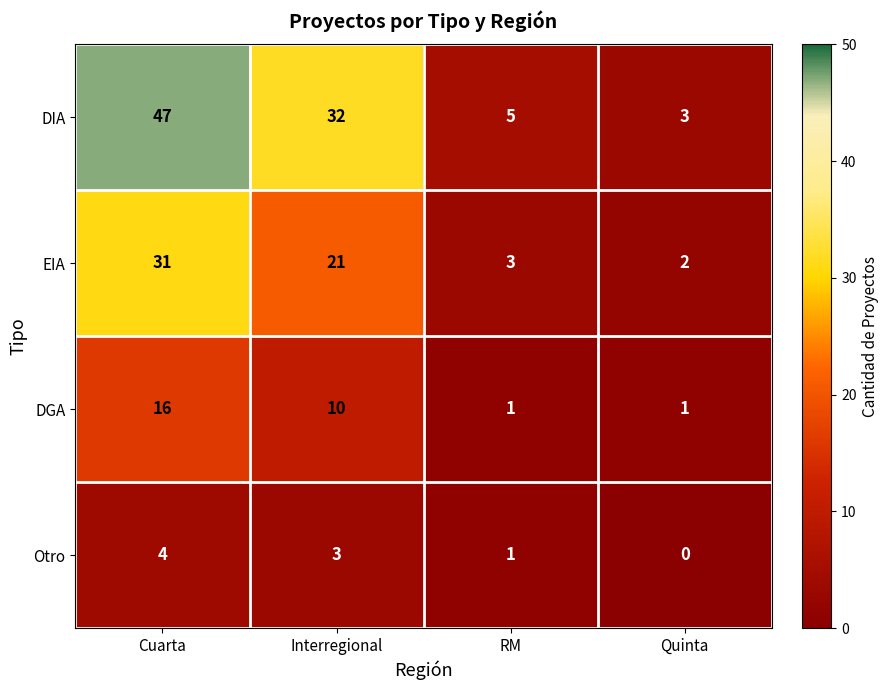

The Otro series shows 2 at Quinta. True or false?

False